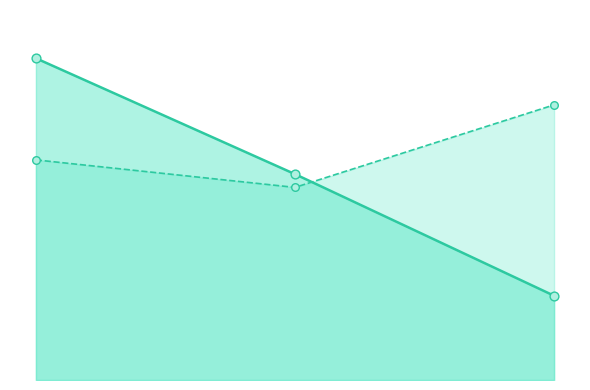

Which series has the largest total across all categories?

atr_window_line